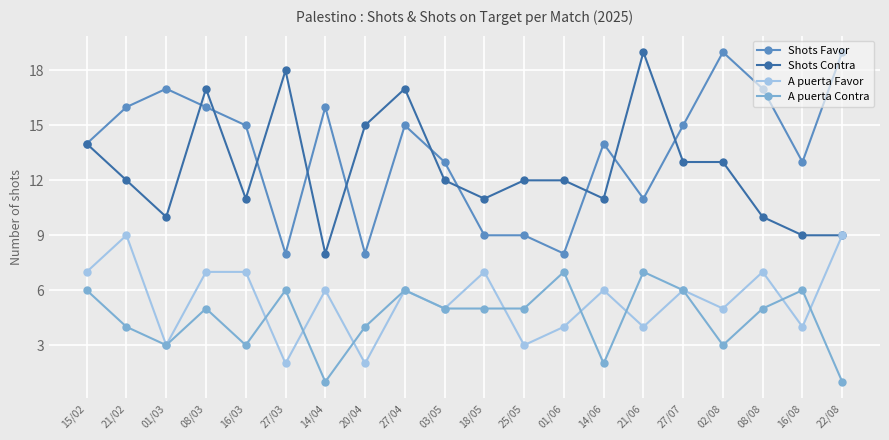

At which label does A puerta Favor first exceed 6?

15/02